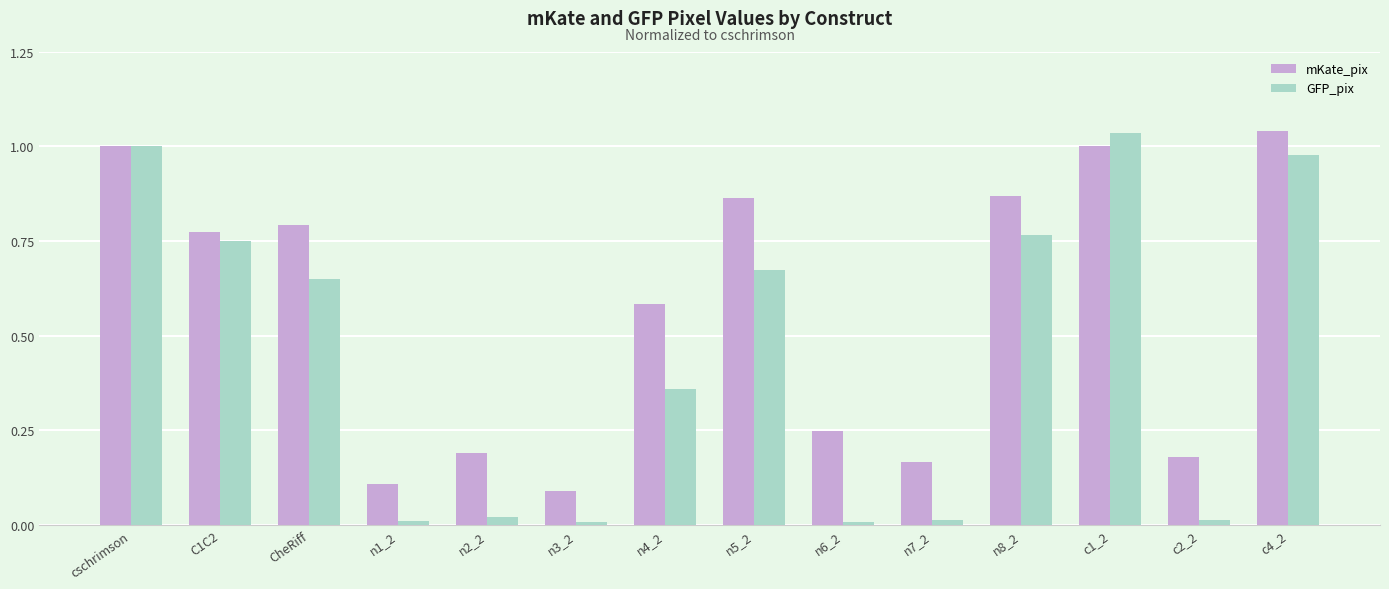

Rank the series at c4_2 from lowest to highest value.

GFP_pix, mKate_pix